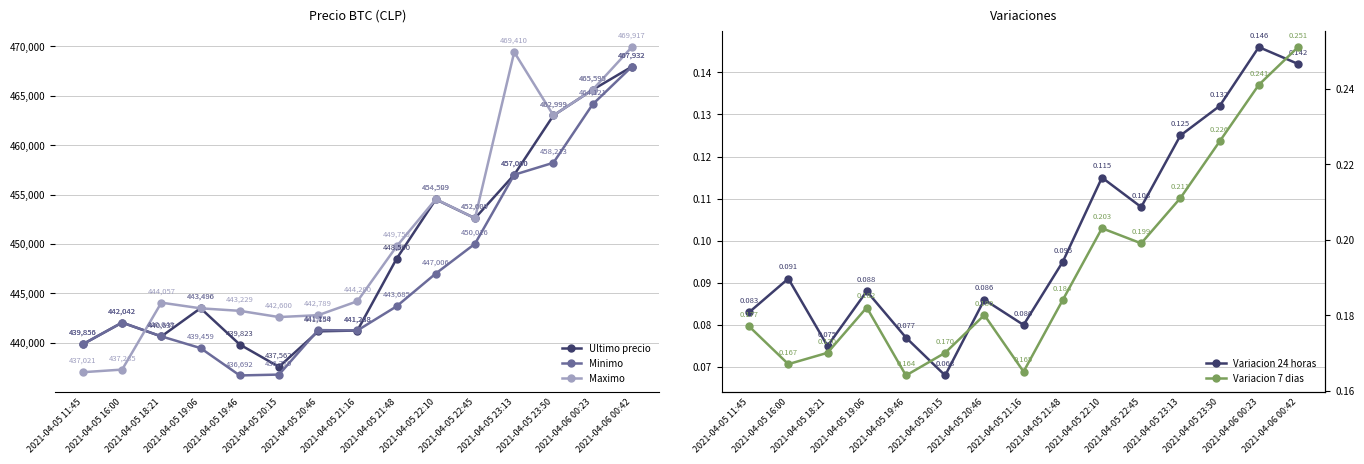

What is the label of the 14th point from the right?

2021-04-05 16:00